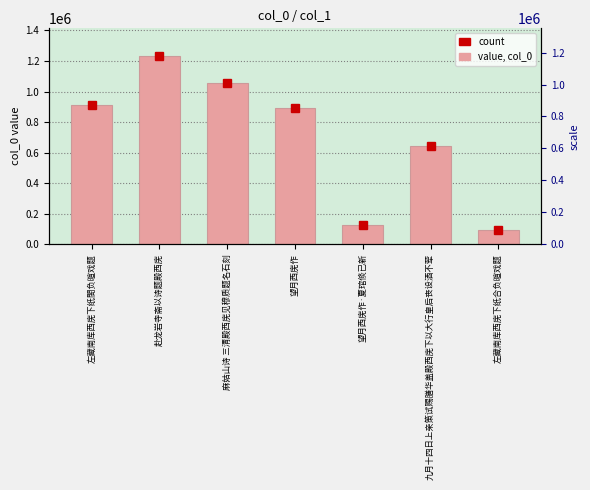

What position from the left is 左藏南库西庑下纸合负暄戏题?

7